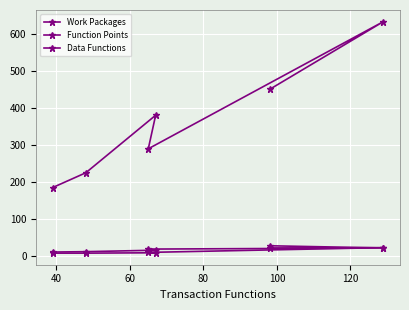

How many categories are shown in the chart?

6